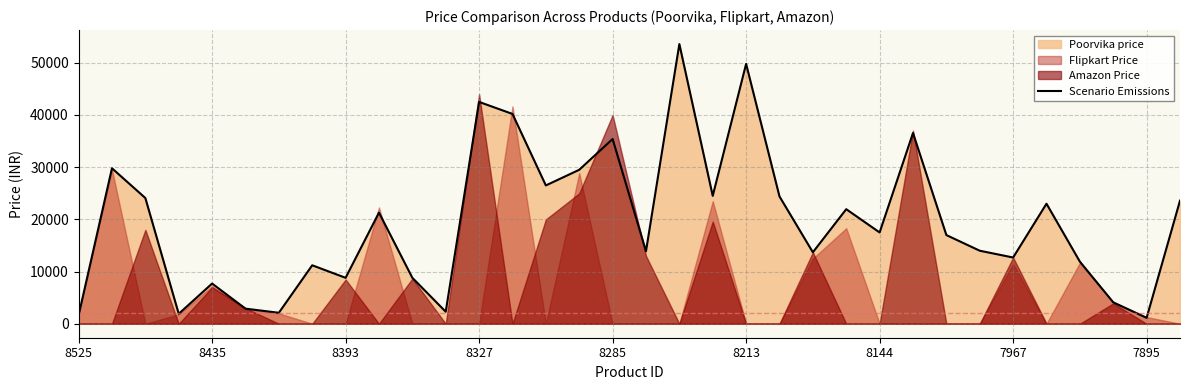

Read the value at 9, to the nearest 50.

21300